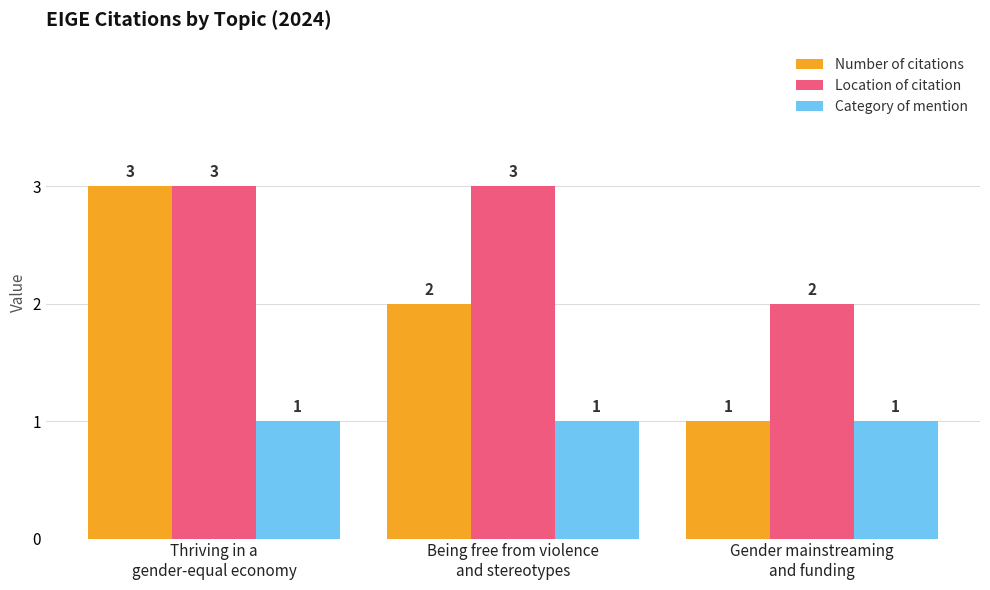

How many bars are there in each group?

3